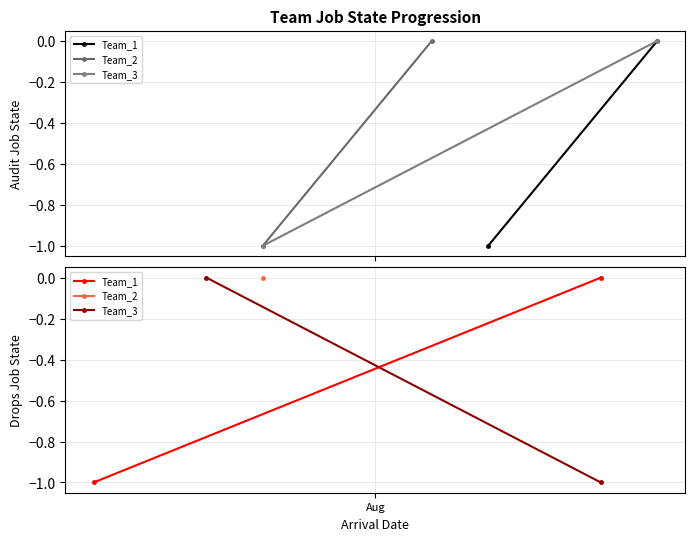

Which series has the largest range (max minus min)?

Team_1